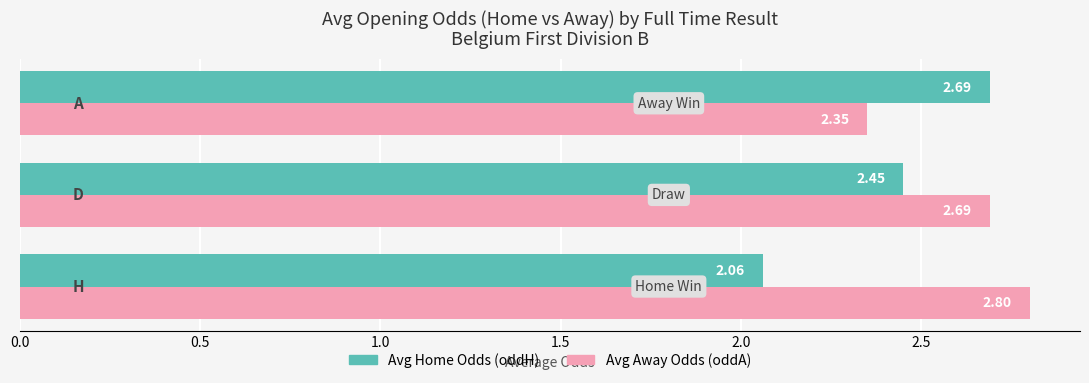

Rank the series by their maximum value, from highest to lowest.

Avg Away Odds (oddA), Avg Home Odds (oddH)